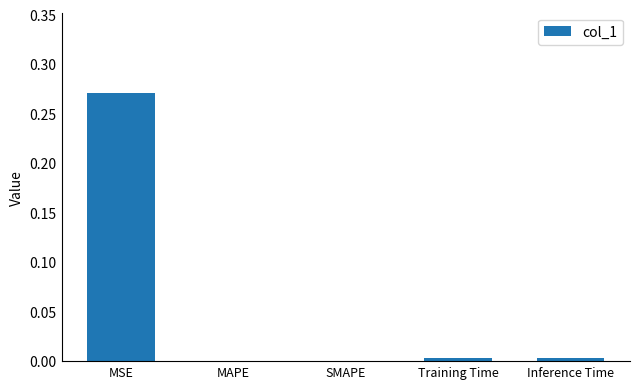

The value at SMAPE is 0.0. True or false?

True